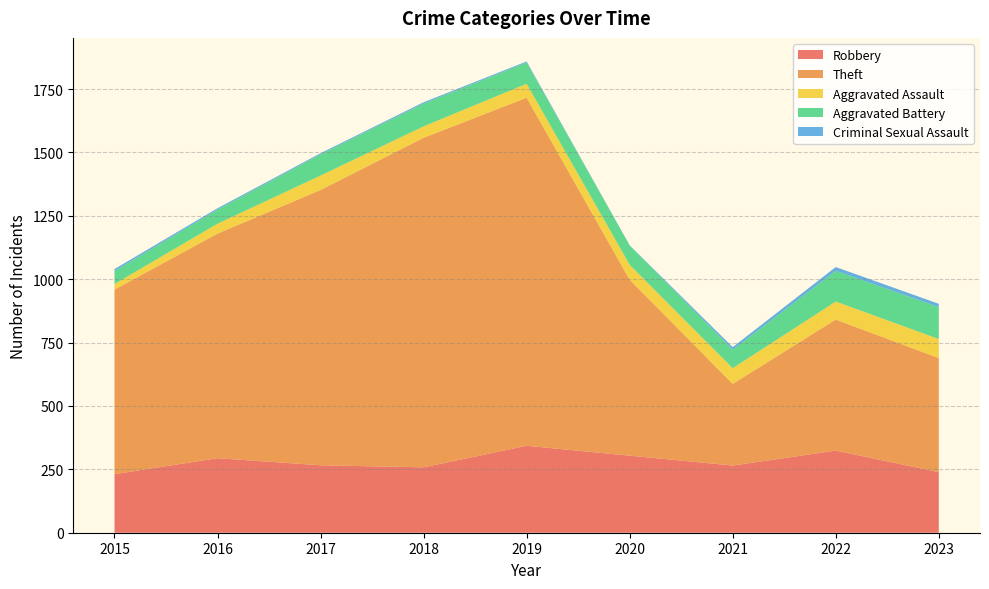

Reading left to right, extract all data points from this chart.

Robbery: 231	294	266	258	343	304	265	324	239
Theft: 728	886	1086	1300	1373	694	322	517	450
Aggravated Assault: 22	39	57	45	55	59	62	71	75
Aggravated Battery: 51	56	84	90	84	76	73	121	126
Criminal Sexual Assault: 8	5	4	5	4	1	10	15	13